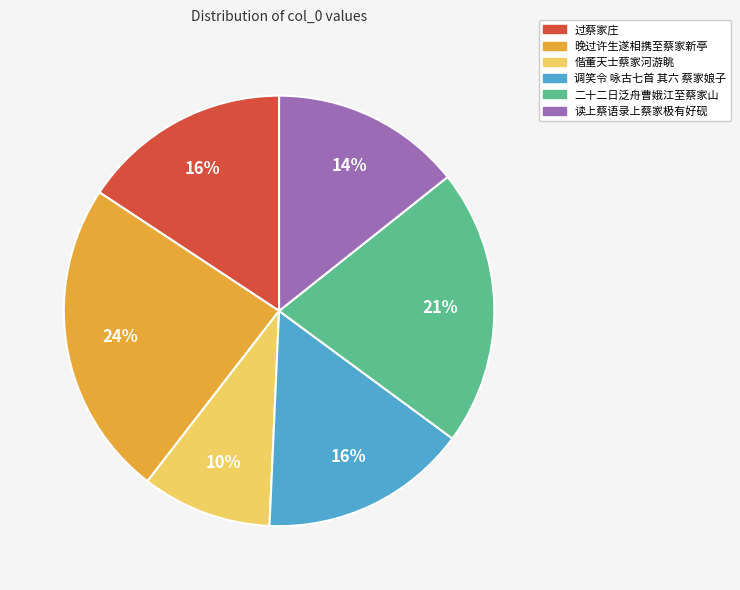

To the nearest percent, what percentage of the pie is 过蔡家庄?

16%